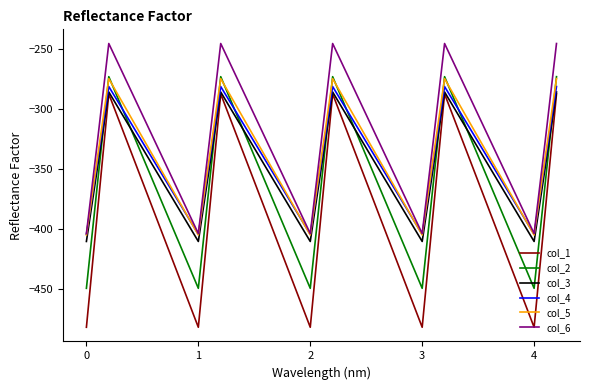

How many lines are shown in the chart?

6